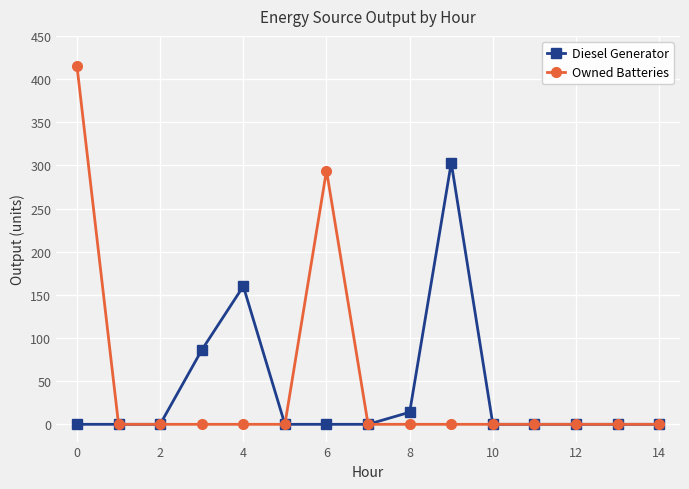

What is the maximum value for Owned Batteries?

415